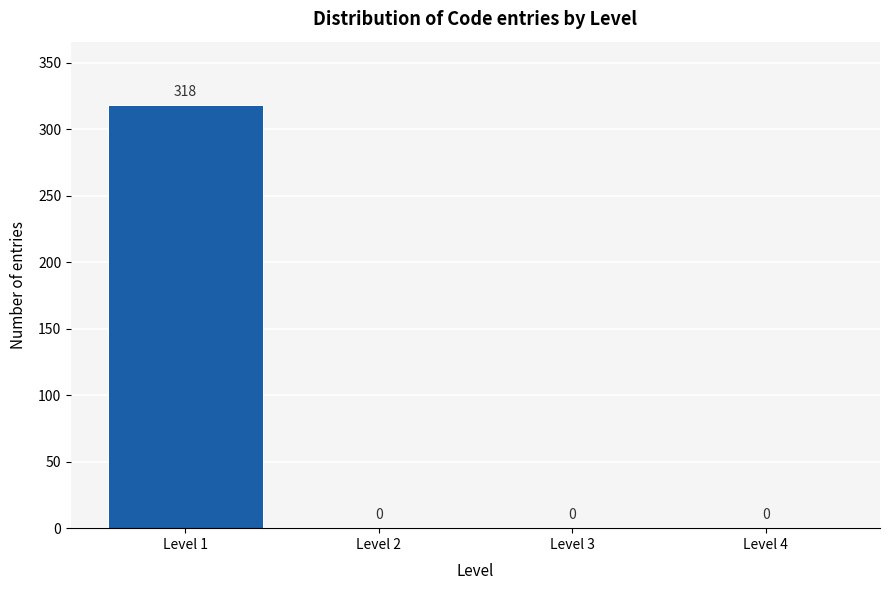

Over which range of the x-axis is the bar tallest?

0.5 to 1.5